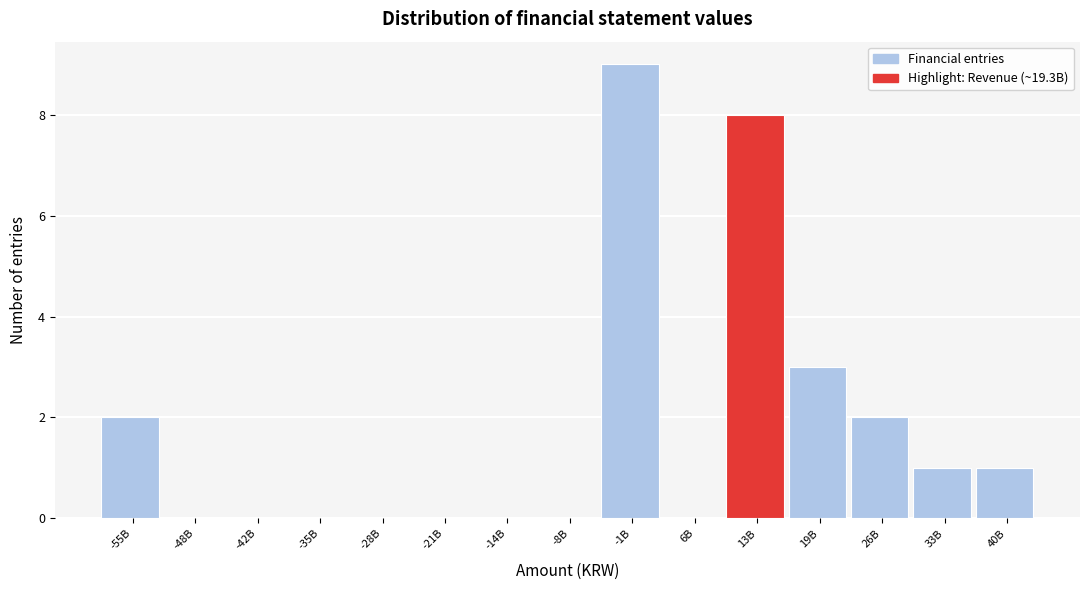

Reading right to left, extract all data points from this chart.

40B=1	33B=1	26B=2	19B=3	13B=8	6B=0	-1B=9	-8B=0	-14B=0	-21B=0	-28B=0	-35B=0	-42B=0	-48B=0	-55B=2